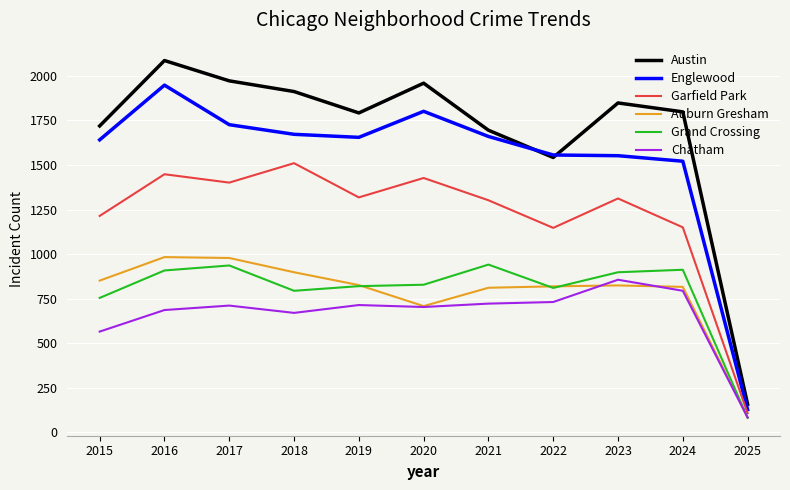

What is the average value of the Auburn Gresham series?

782